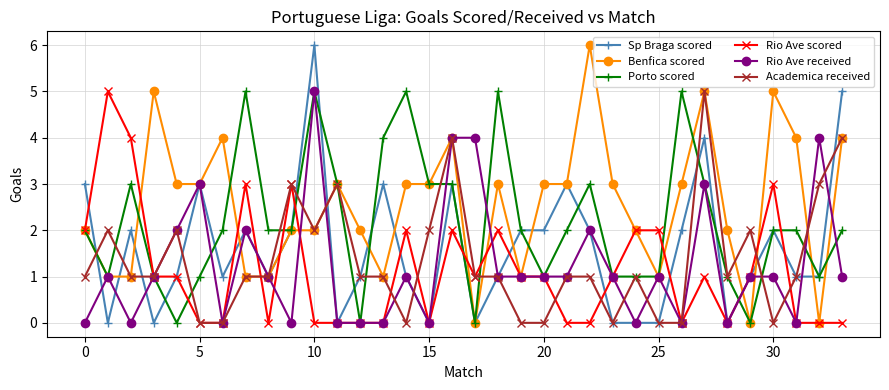

How many distinct data groups are displayed?

6